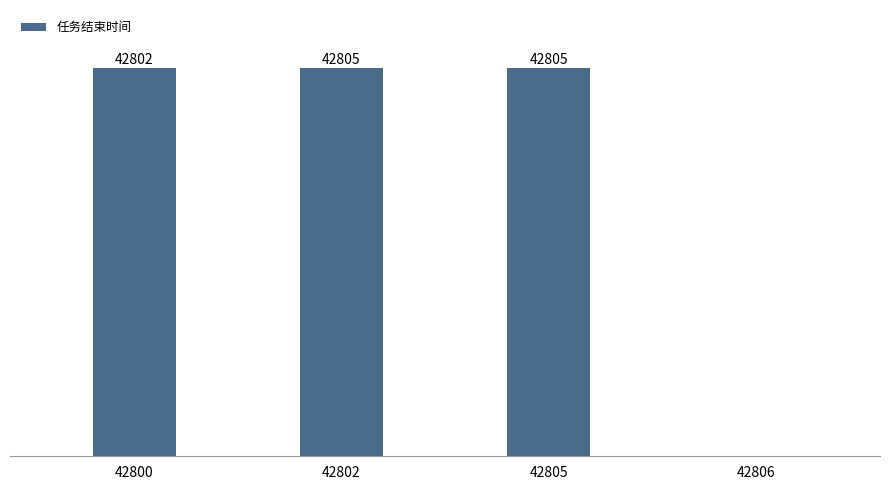

What is the difference between the maximum and second lowest values?

3